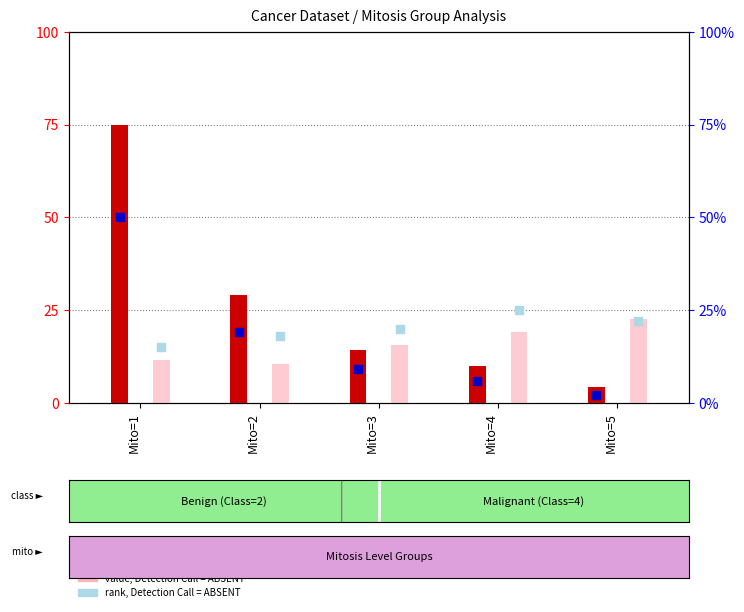

At how many categories does at least one series exceed 63?

1